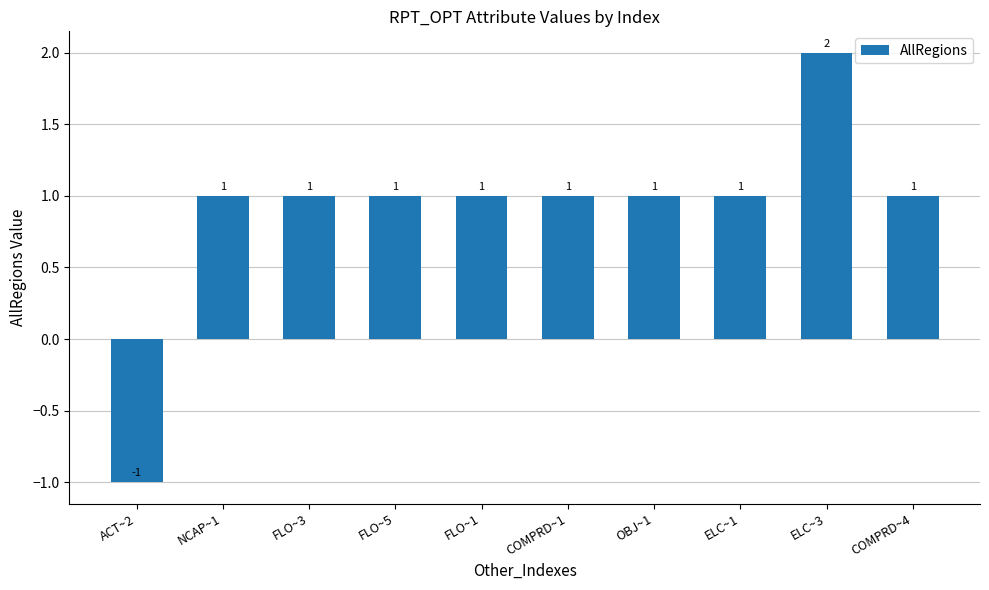

What is the change in value from FLO~5 to ELC~3?

+1